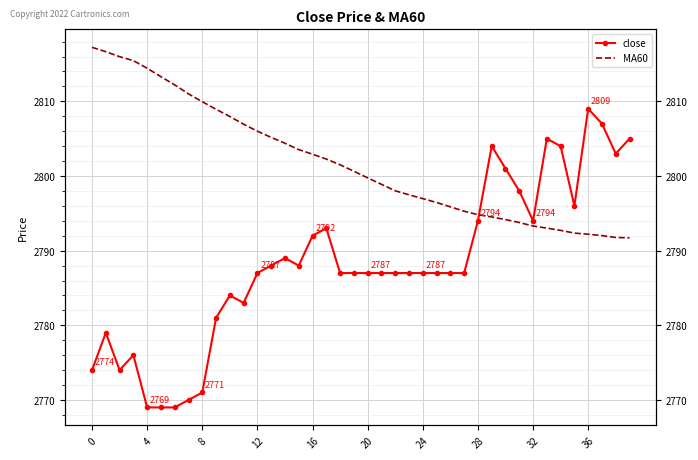

What is the value of the MA60 point at the 11th from the left?

2808.0